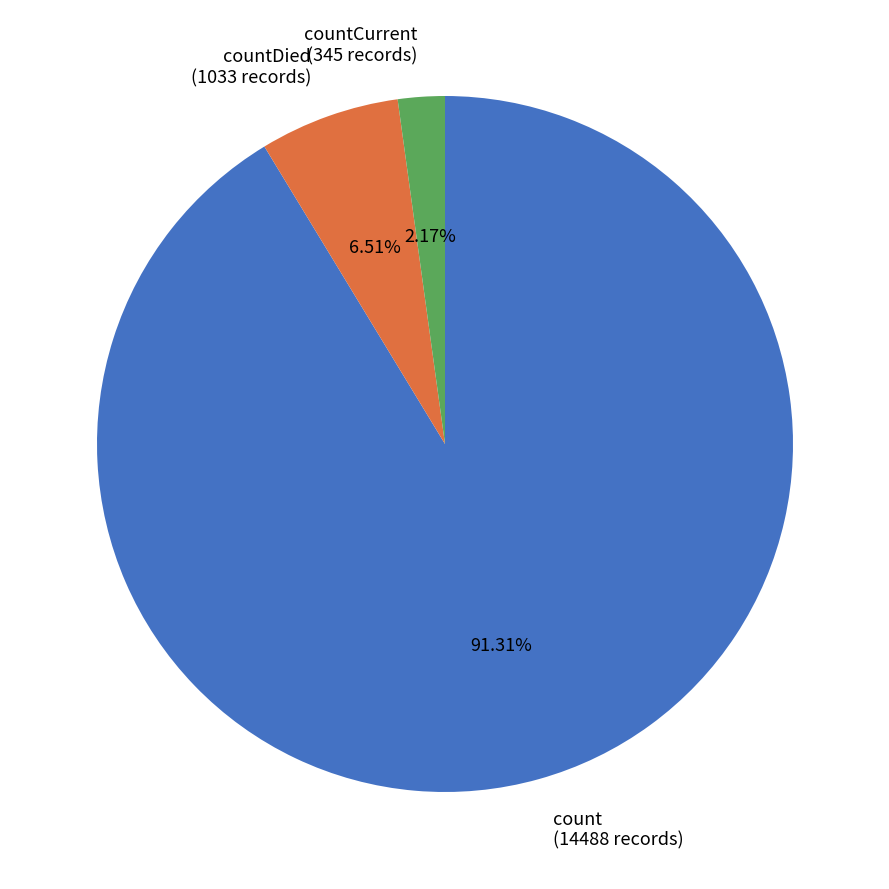

To the nearest percent, what is the difference between the largest and smallest slice percentages?

89%